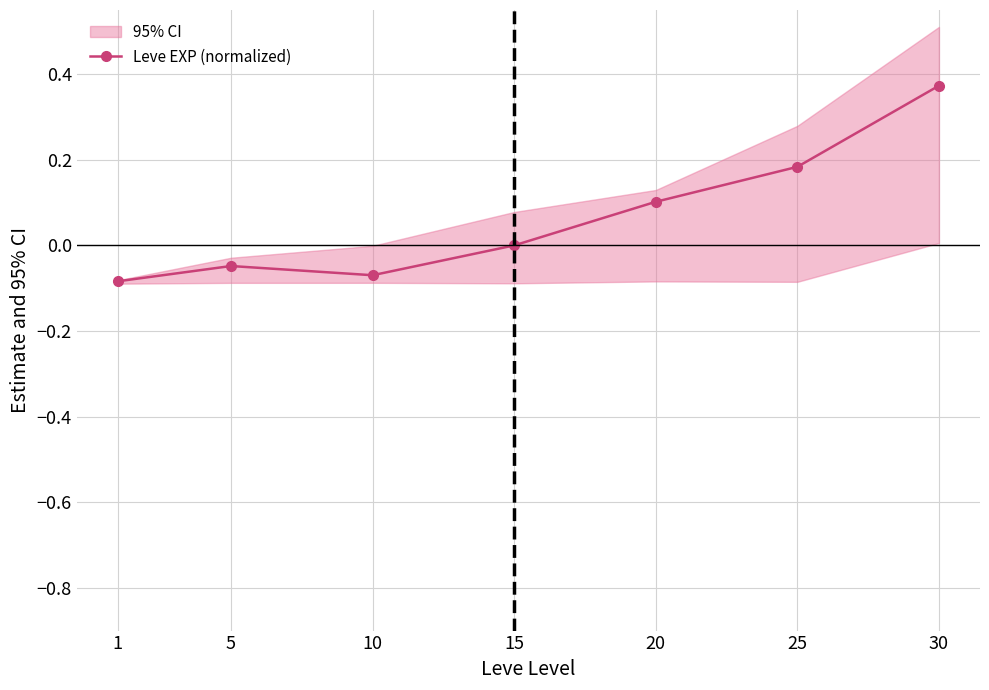

At which label does the data first exceed 0?

20